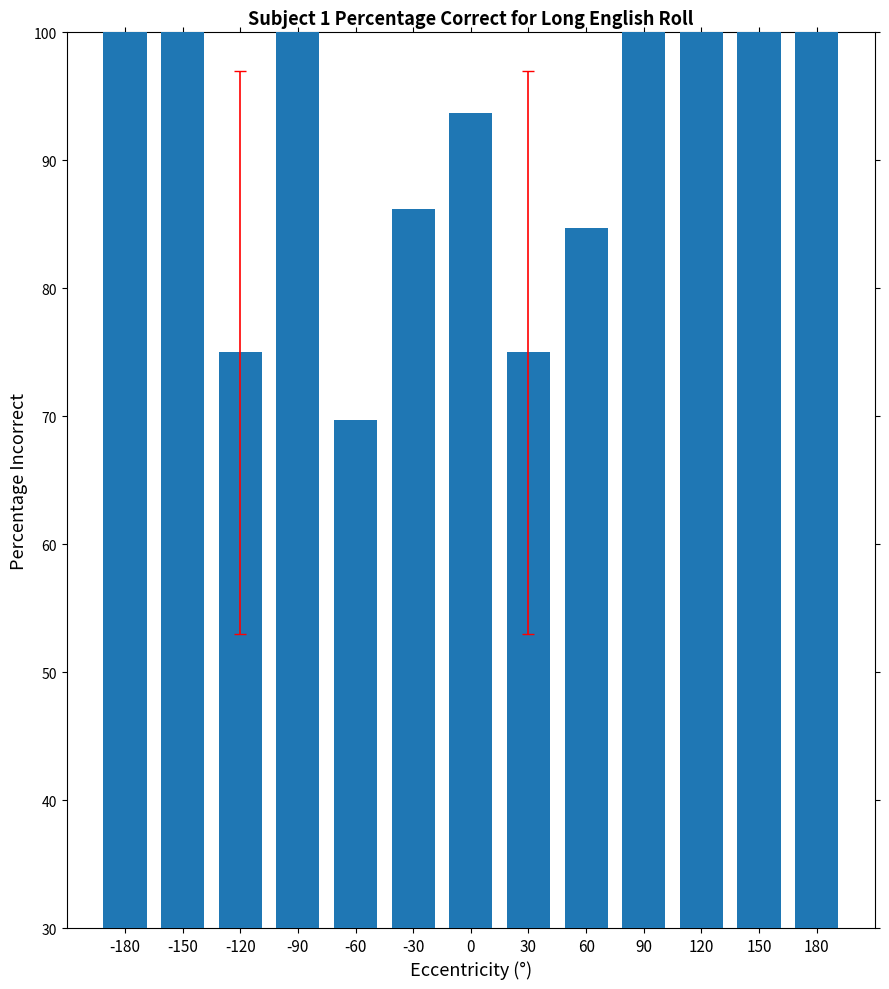

Reading left to right, extract all data points from this chart.

-180=100.0	-150=100.0	-120=75.0	-90=100.0	-60=69.7	-30=86.2	0=93.7	30=75.0	60=84.7	90=100.0	120=100.0	150=100.0	180=100.0